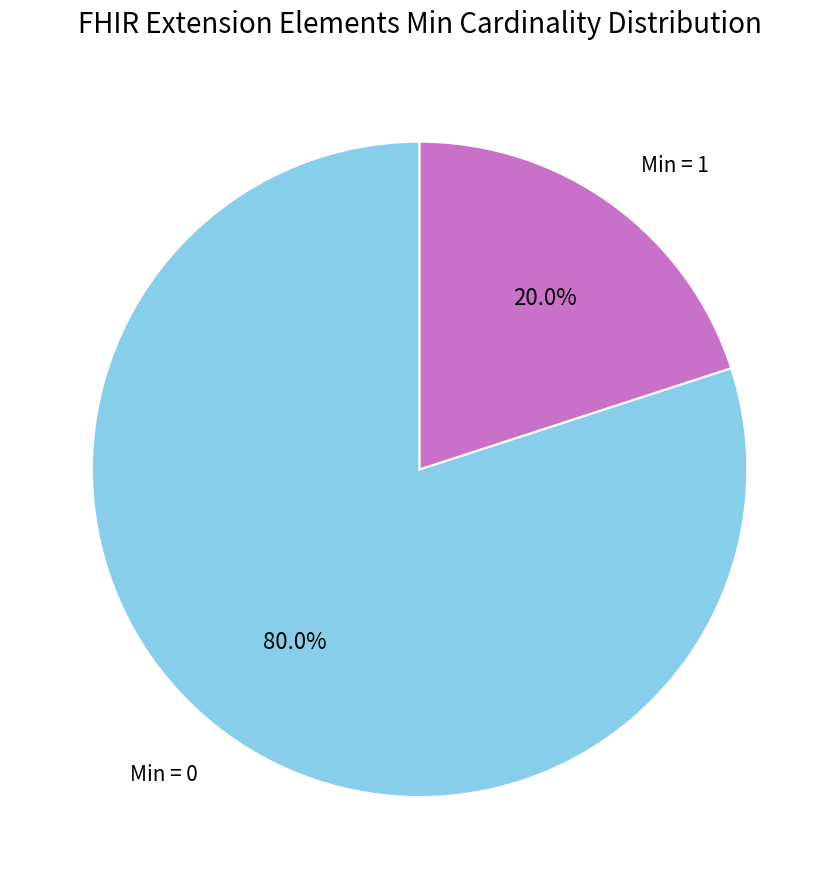

To the nearest percent, what is the average slice percentage?

50%